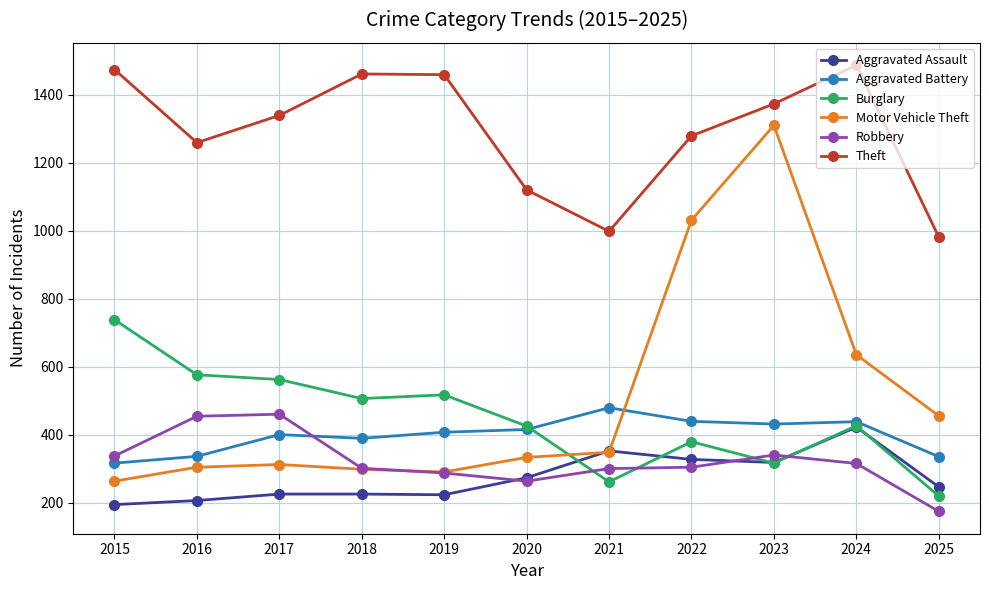

What is the value of the Theft point at the 7th from the left?

998